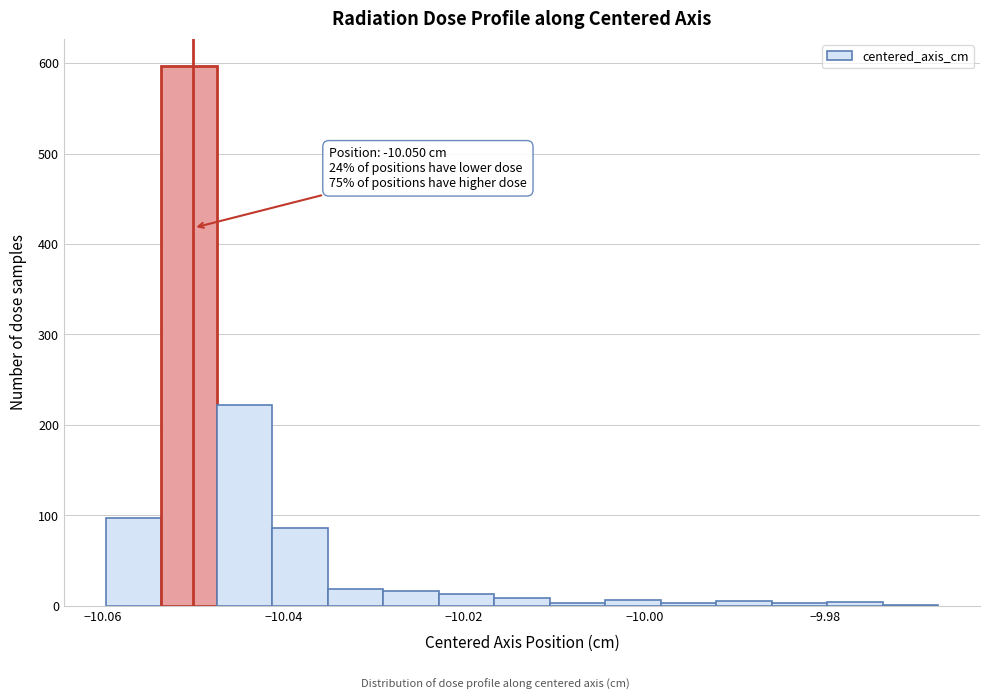

Read against the x-axis, roughly where is the centre of the tallest bar?

-10.050